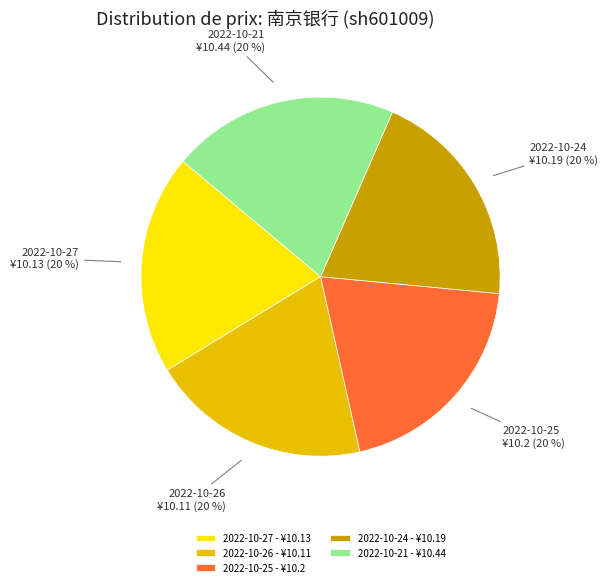

True or false: 2022-10-21 - ¥10.44 accounts for 20% of the total.

True